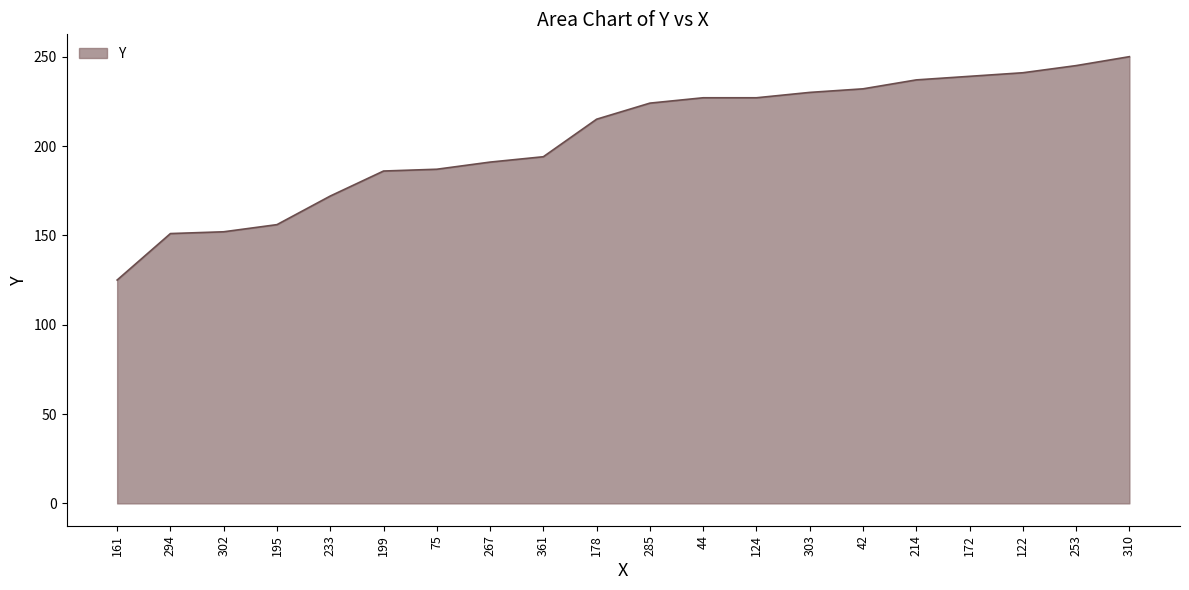

What is the approximate value at 199?

186